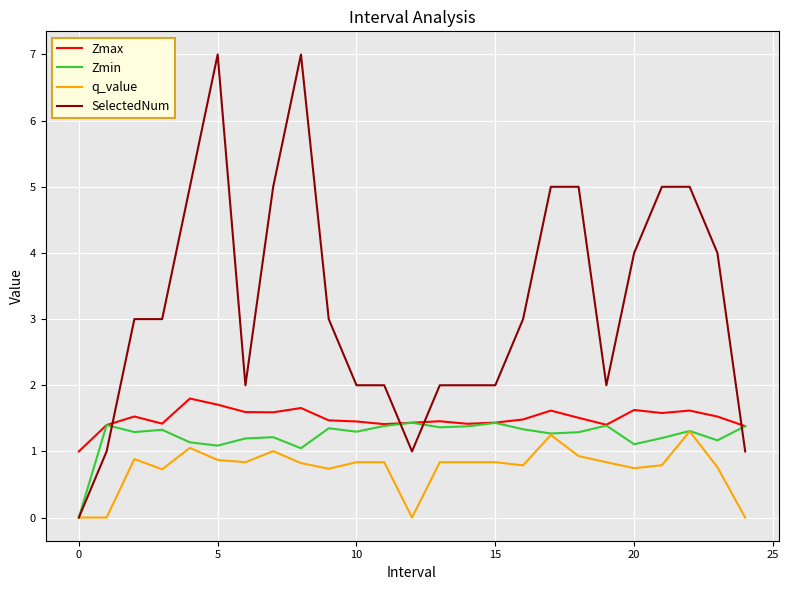

How many times do SelectedNum and Zmax cross each other?

4